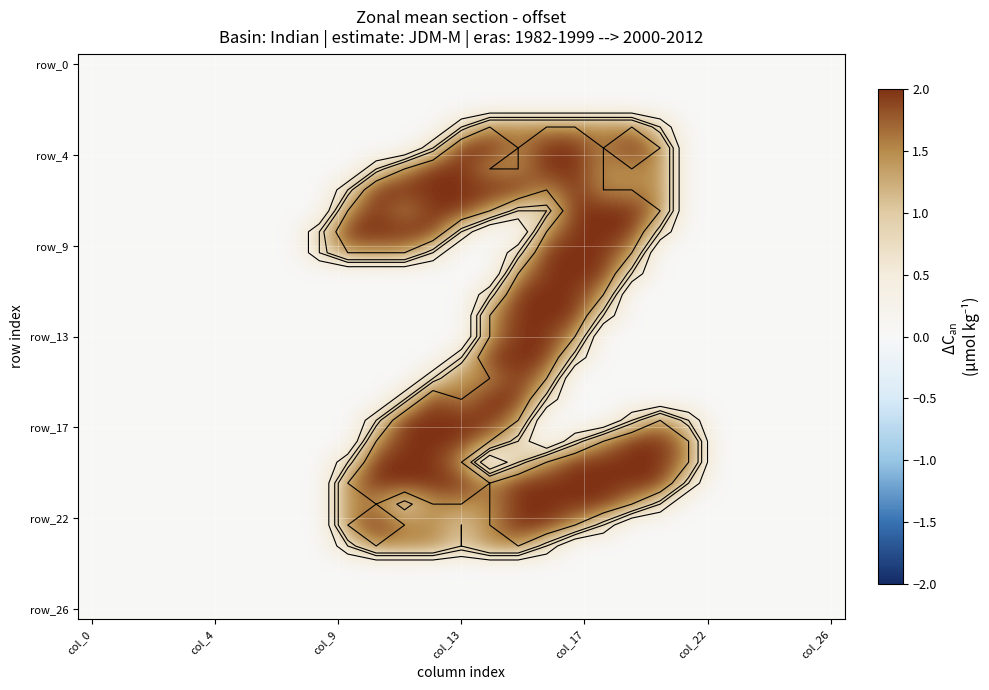

Between 7 and 8, which is larger?

7